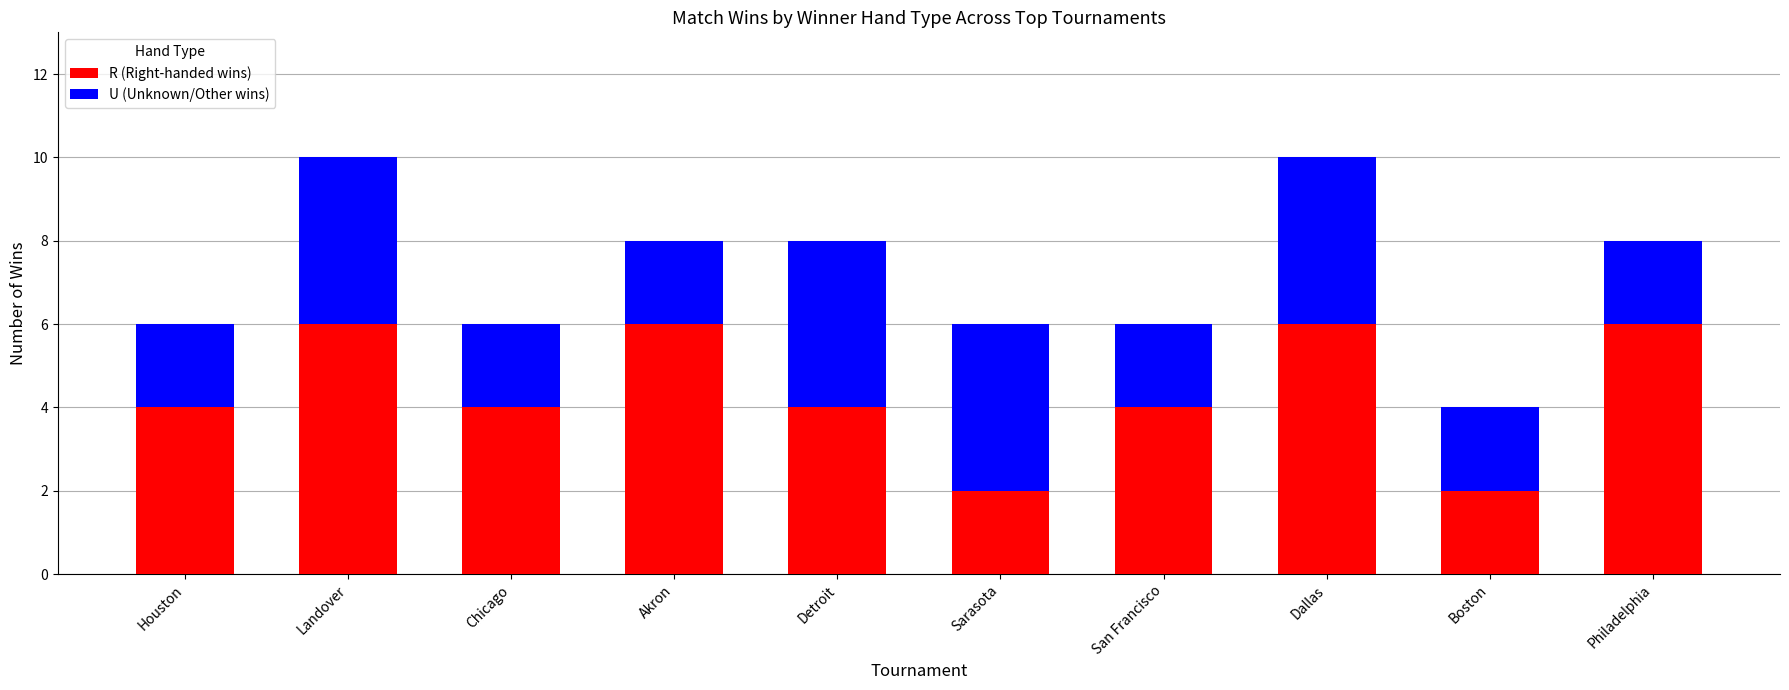

Count the number of data series in this chart.

2